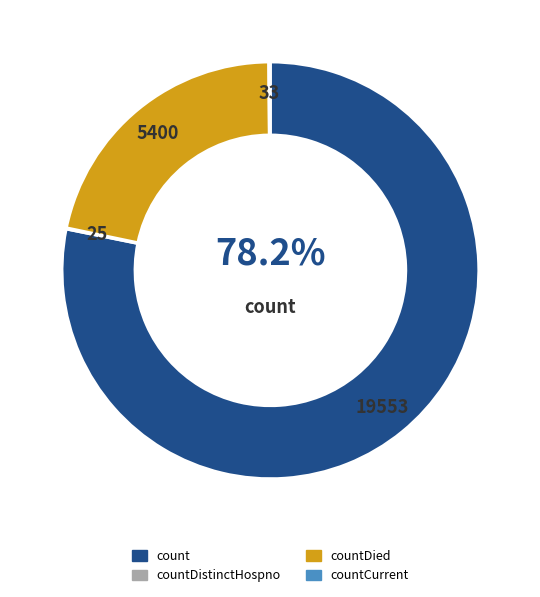

To the nearest percent, what is the difference between the largest and smallest slice percentages?

78%